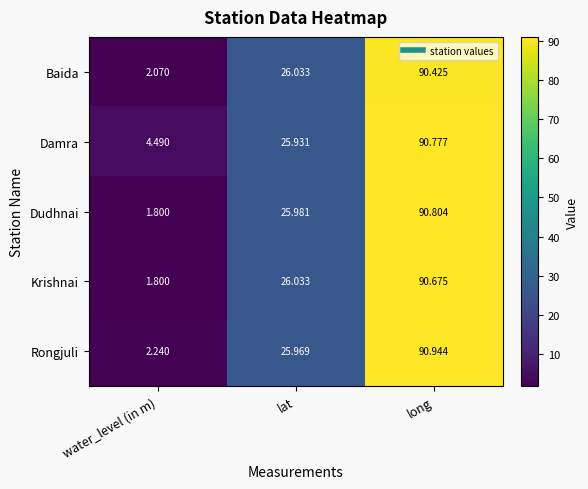

Which series changed the most between lat and long?

Rongjuli